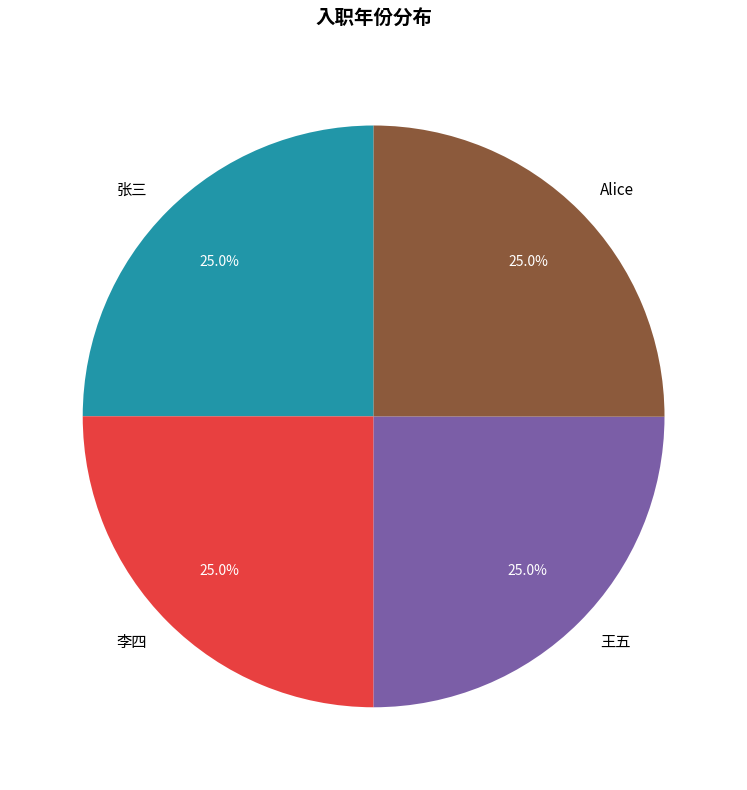

Does 王五 represent more than half of the total?

No